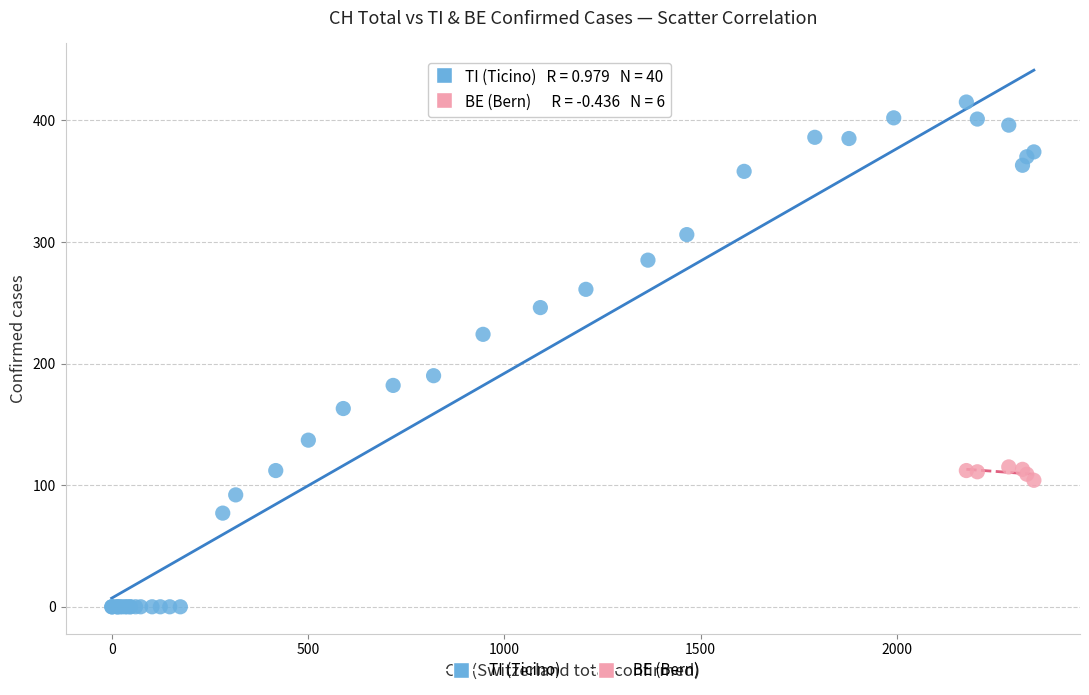

Which series has the widest spread of Y values?

TI (Ticino)